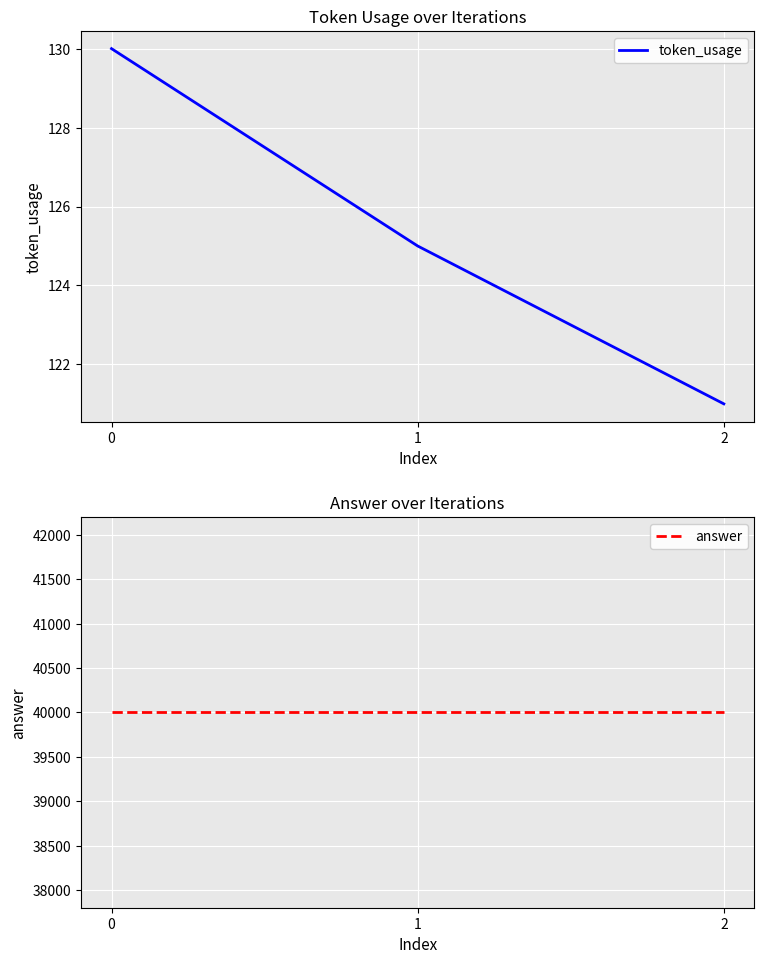

At which label is token_usage closest to 125?

1